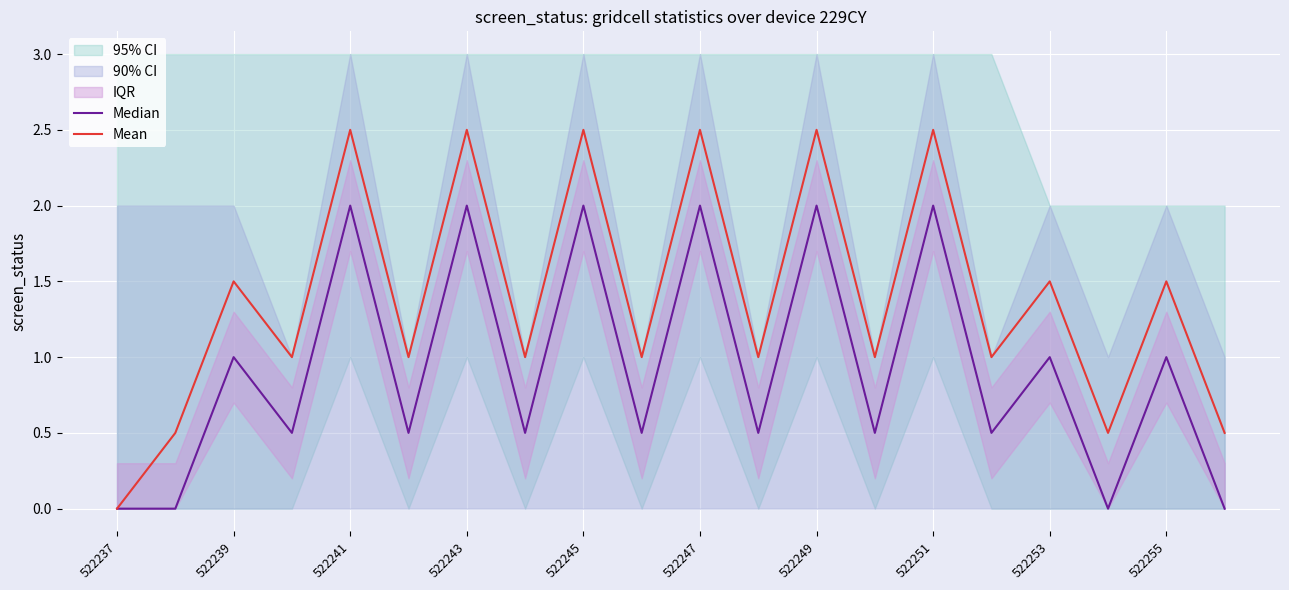

How many positive values does the Median series have?

16